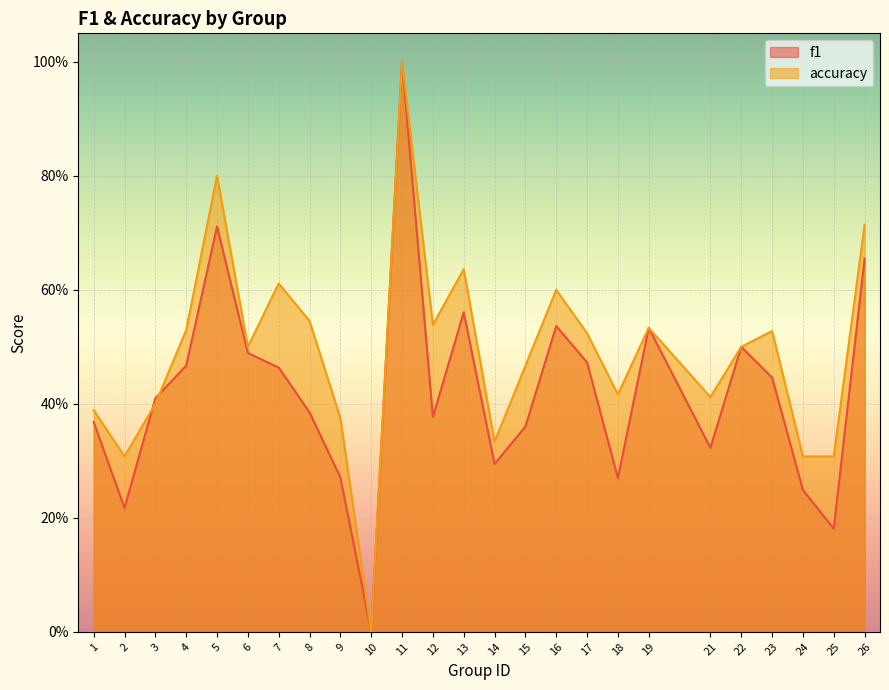

What is the value of the accuracy point at the 15th from the left?

0.5